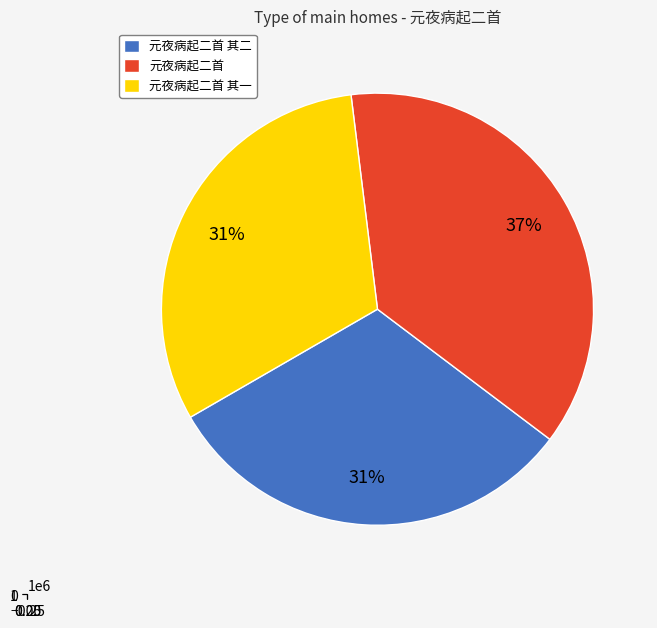

Does 元夜病起二首 represent more than half of the total?

No